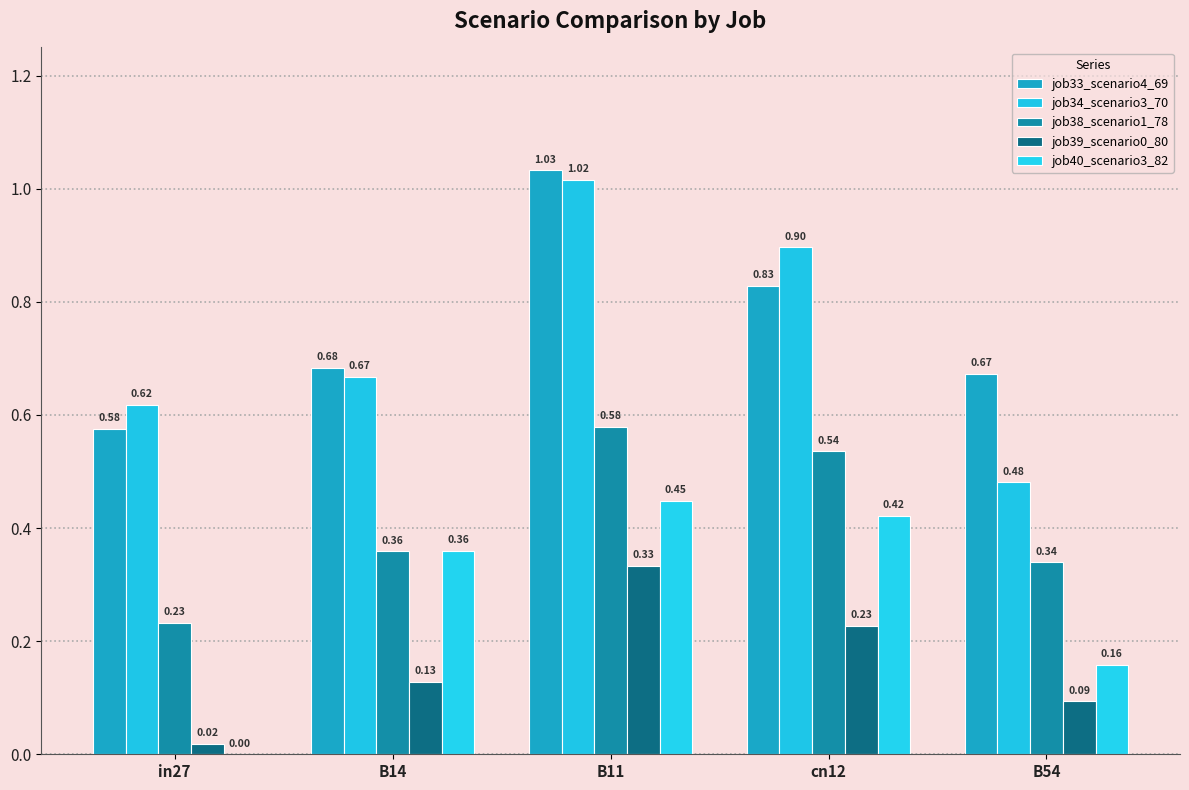

Reading right to left, extract all data points from this chart.

job33_scenario4_69: B54=0.7	cn12=0.8	B11=1.0	B14=0.7	in27=0.6
job34_scenario3_70: B54=0.5	cn12=0.9	B11=1.0	B14=0.7	in27=0.6
job38_scenario1_78: B54=0.3	cn12=0.5	B11=0.6	B14=0.4	in27=0.2
job39_scenario0_80: B54=0.1	cn12=0.2	B11=0.3	B14=0.1	in27=0.0
job40_scenario3_82: B54=0.2	cn12=0.4	B11=0.4	B14=0.4	in27=0.0